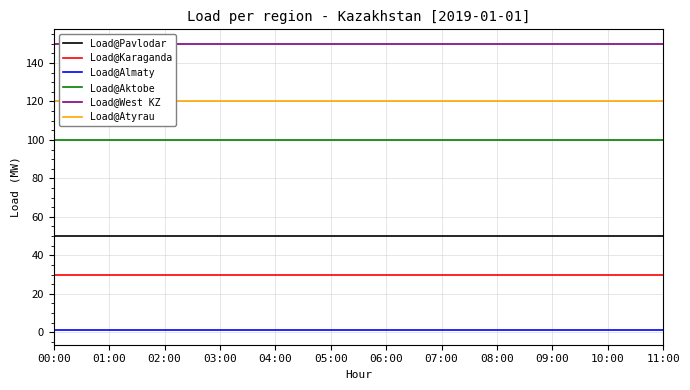

True or false: Load@Almaty and Load@Aktobe cross at least once.

False